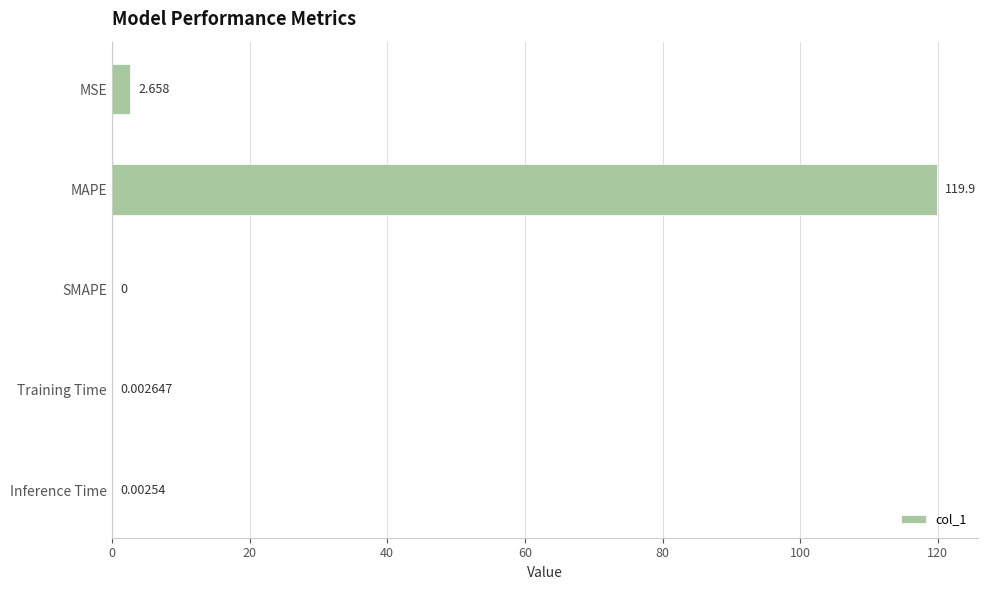

How many values exceed 0?

4